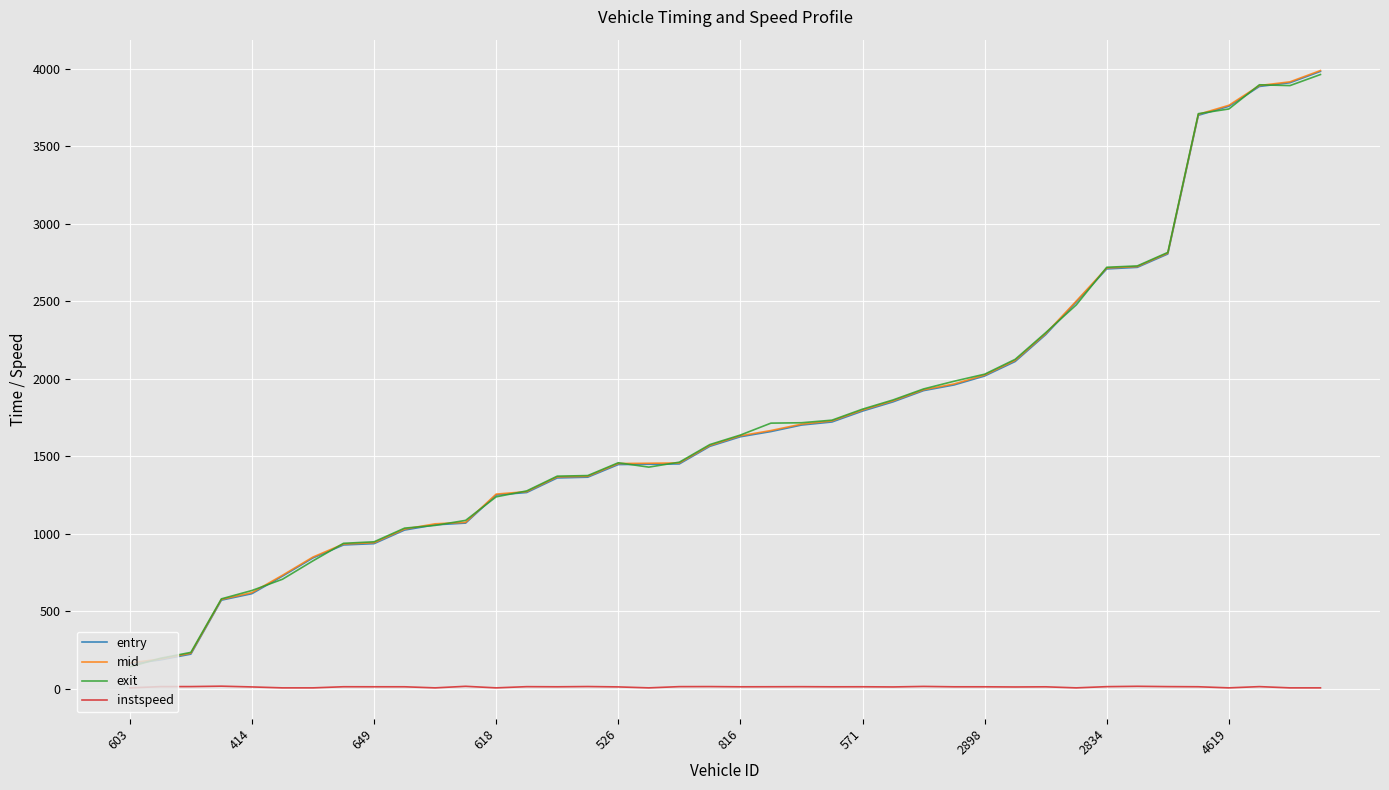

What is the difference between the second highest and second lowest values in the exit series?

3700.8